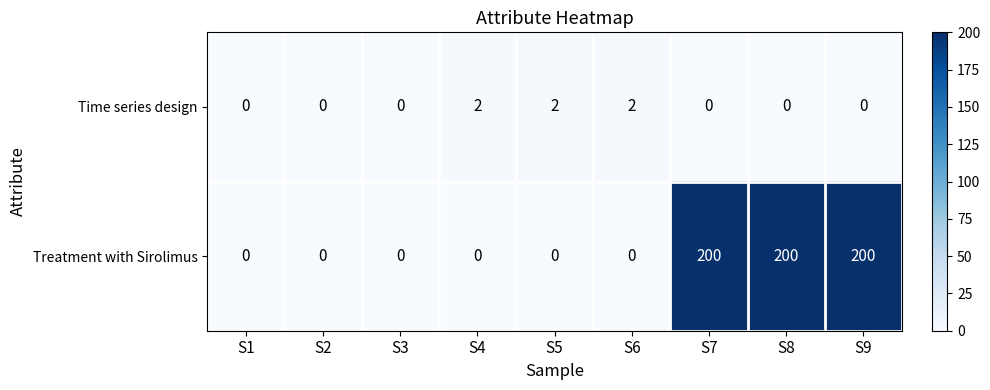

What is the average value of the Treatment with Sirolimus series?

67